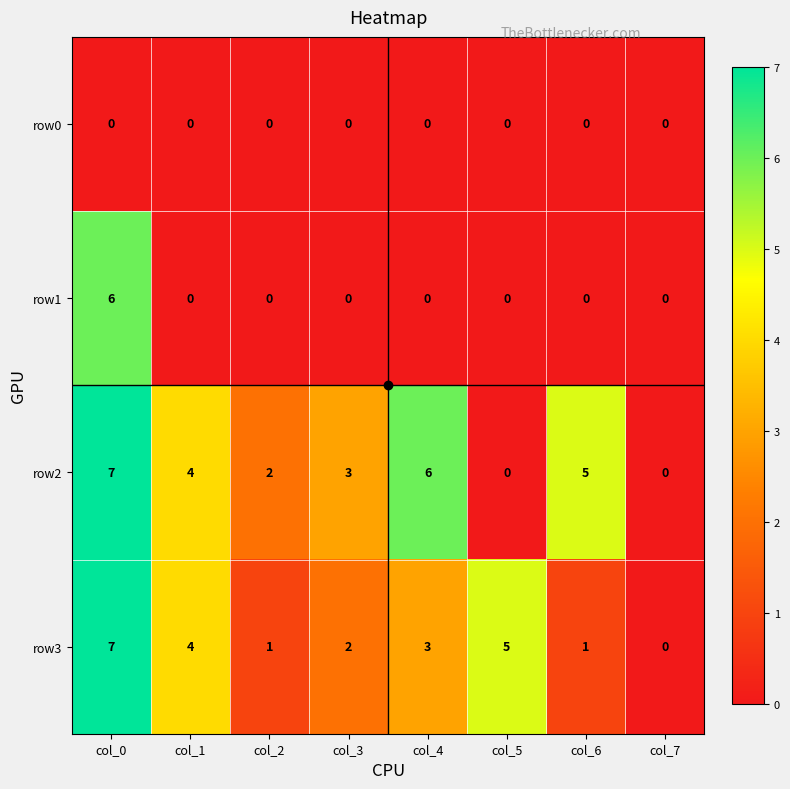

Which series has the largest total across all categories?

row2